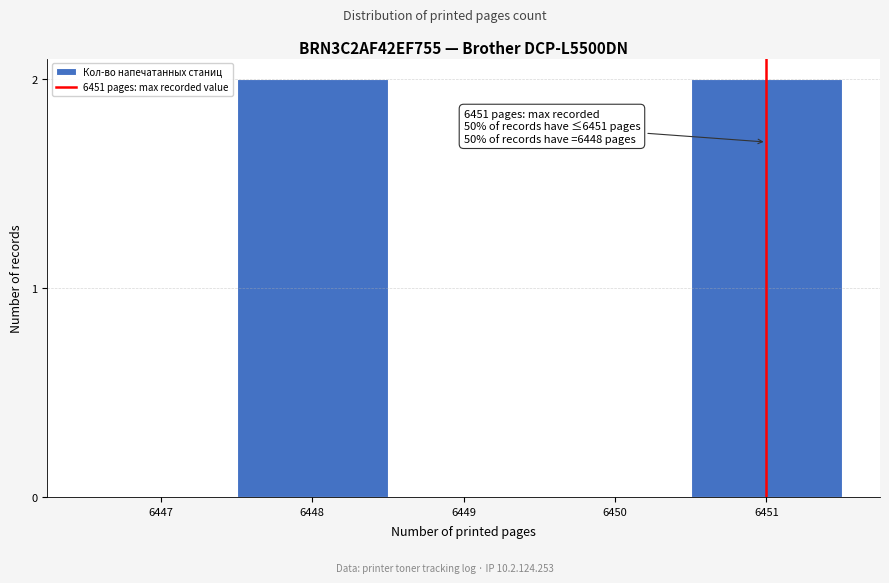

Reading left to right, list all the values displayed in this chart.

6447=0	6448=2	6449=0	6450=0	6451=2